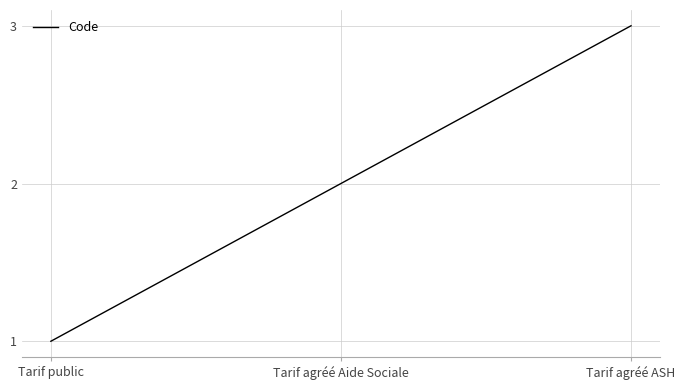

Which has a higher value, Tarif agréé Aide Sociale or Tarif public?

Tarif agréé Aide Sociale